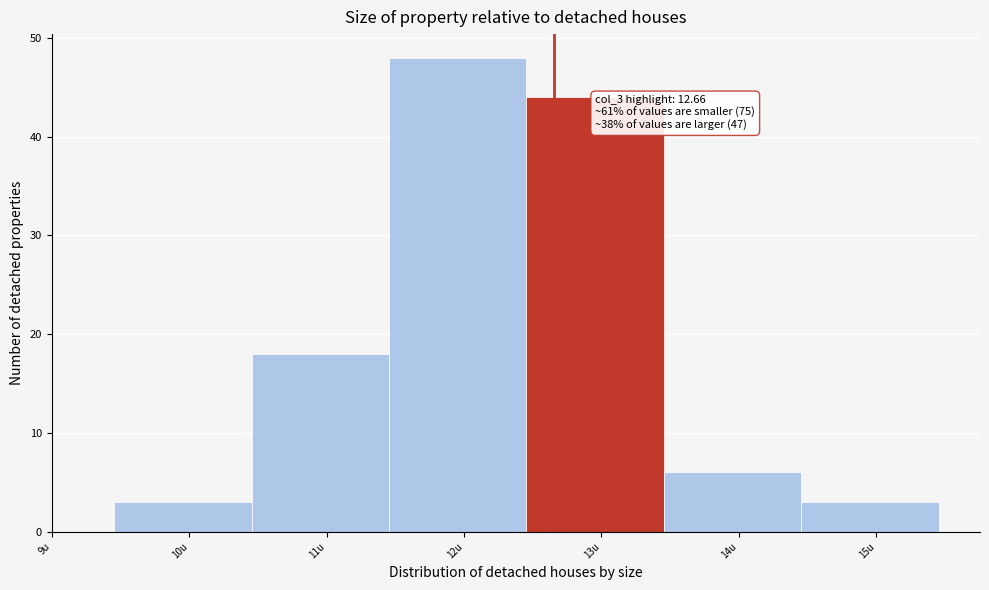

Which range on the x-axis has the tallest bar?

11.5 to 12.5